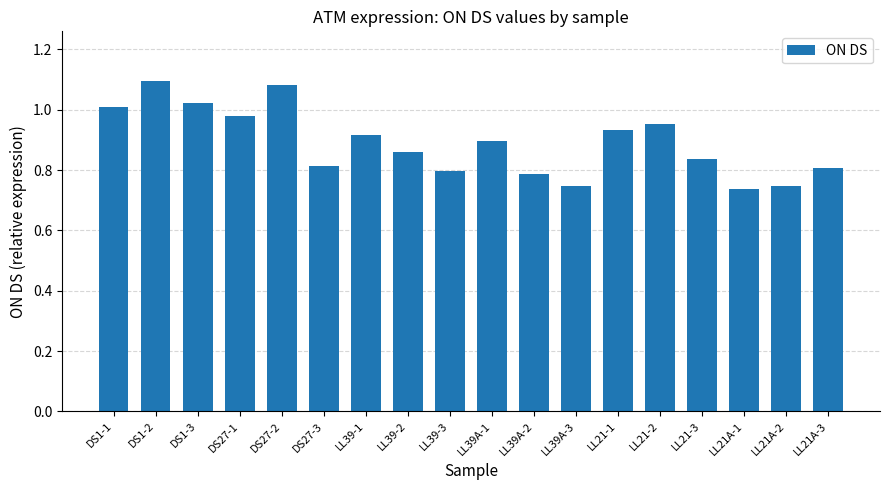

The value at DS1-2 is 1.1. True or false?

True